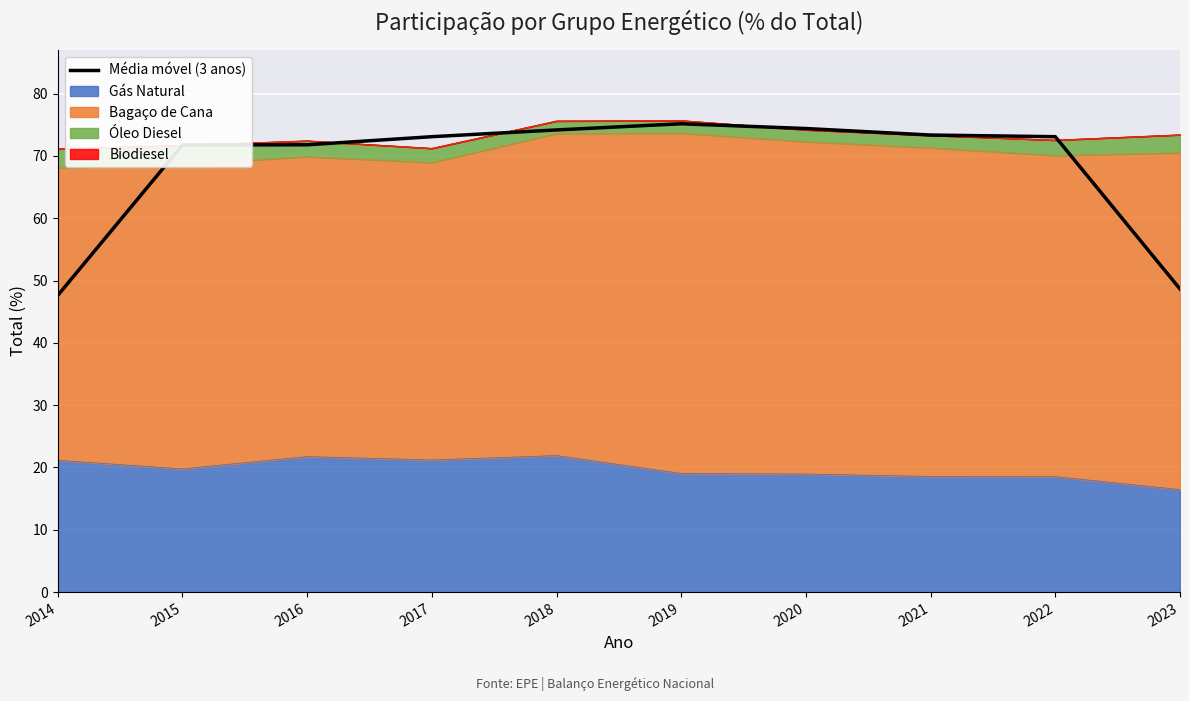

What is the sum of all values?

683.0